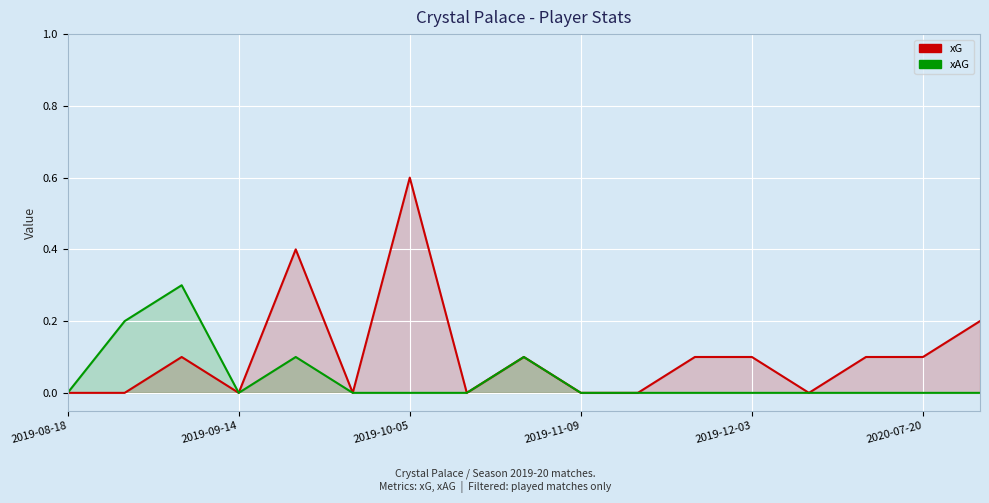

True or false: xAG and xG intersect in this chart.

False